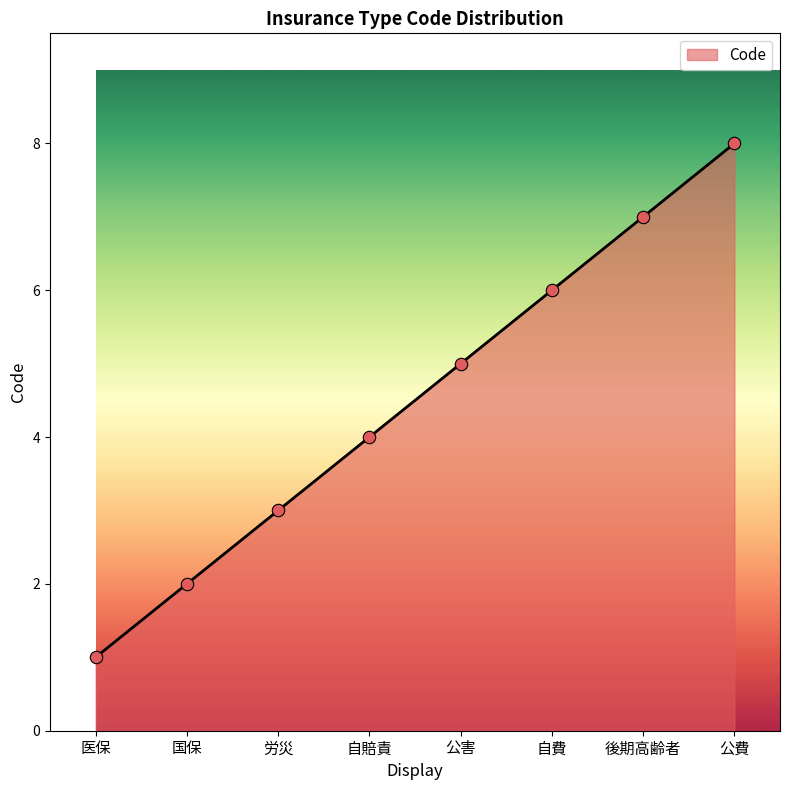

Approximately how many times larger is the value at 国保 compared to 自費?

0.3